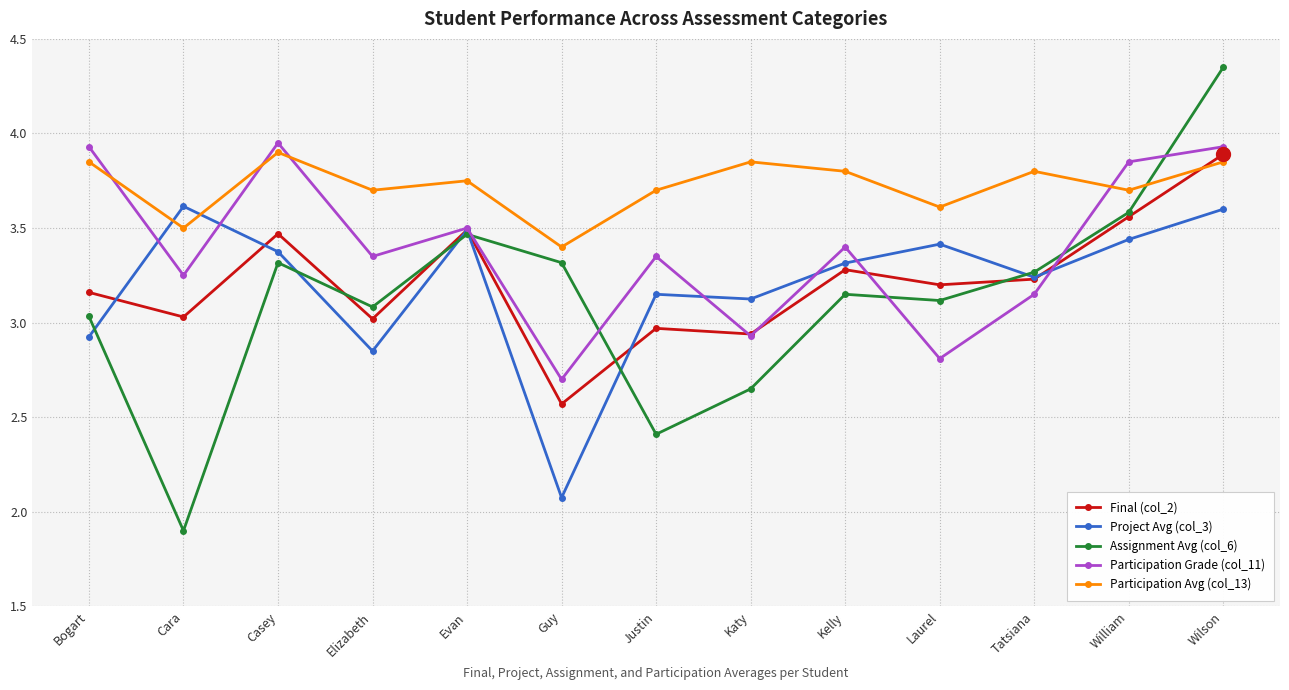

Which category has the lowest value across all series?

Cara